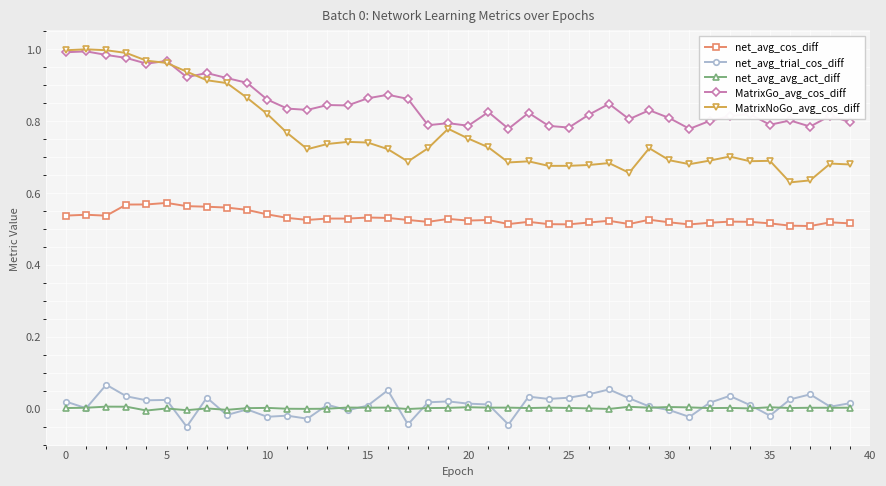

True or false: MatrixGo_avg_cos_diff has more than 2 points higher than both neighbors.

True